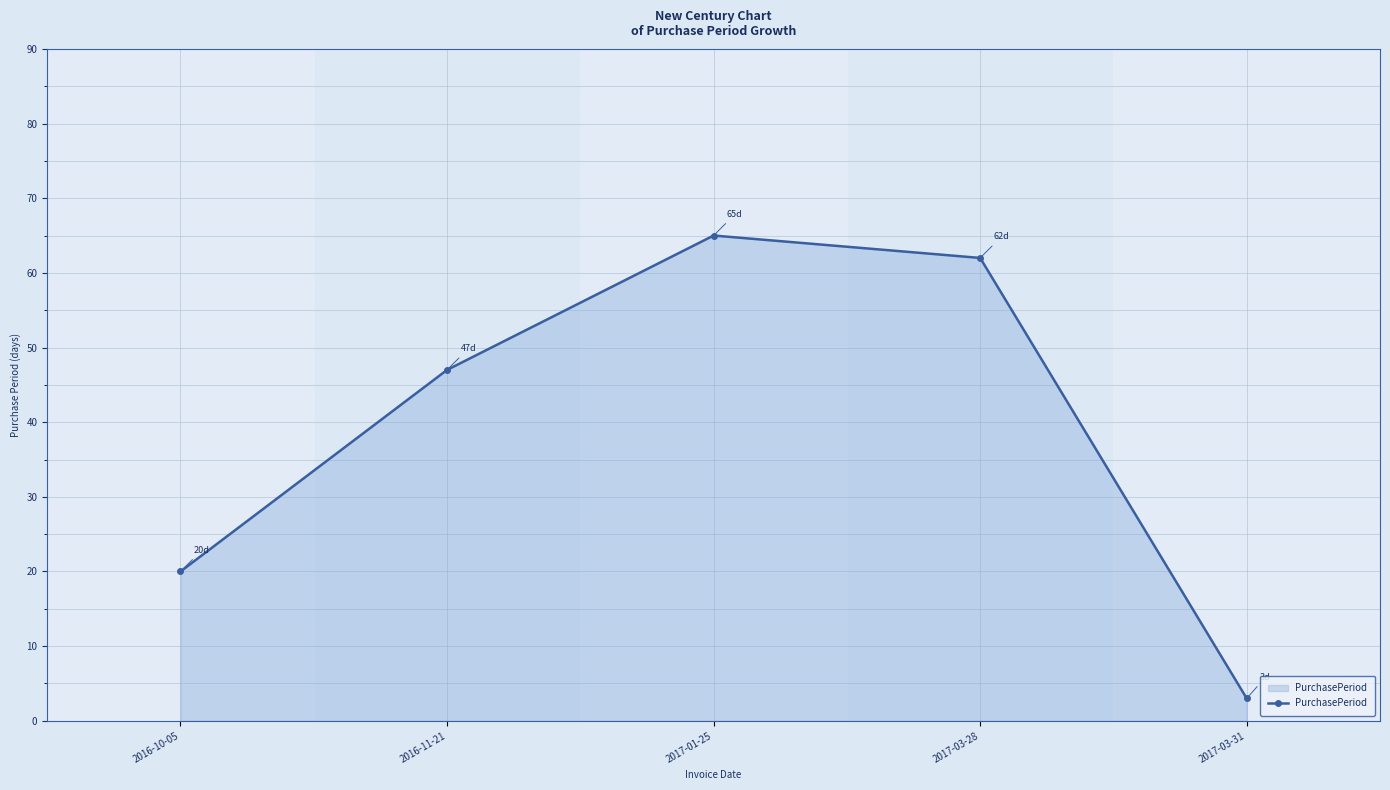

At which label is the value closest to 34?

2016-11-21